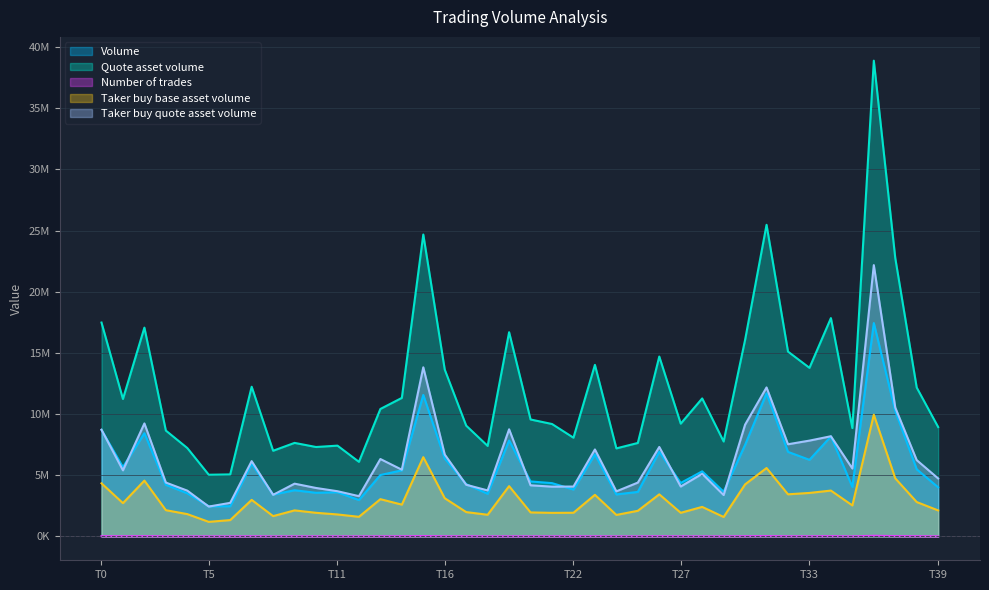

Where does the Taker buy base asset volume series first go above 2538147?

T0